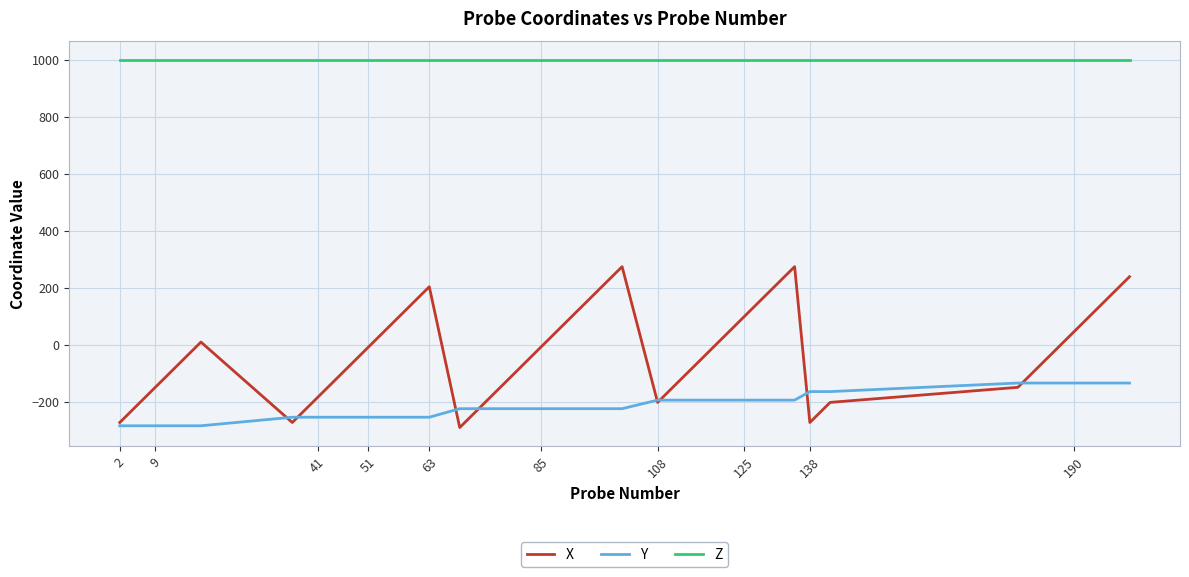

True or false: Z and X cross at least once.

False